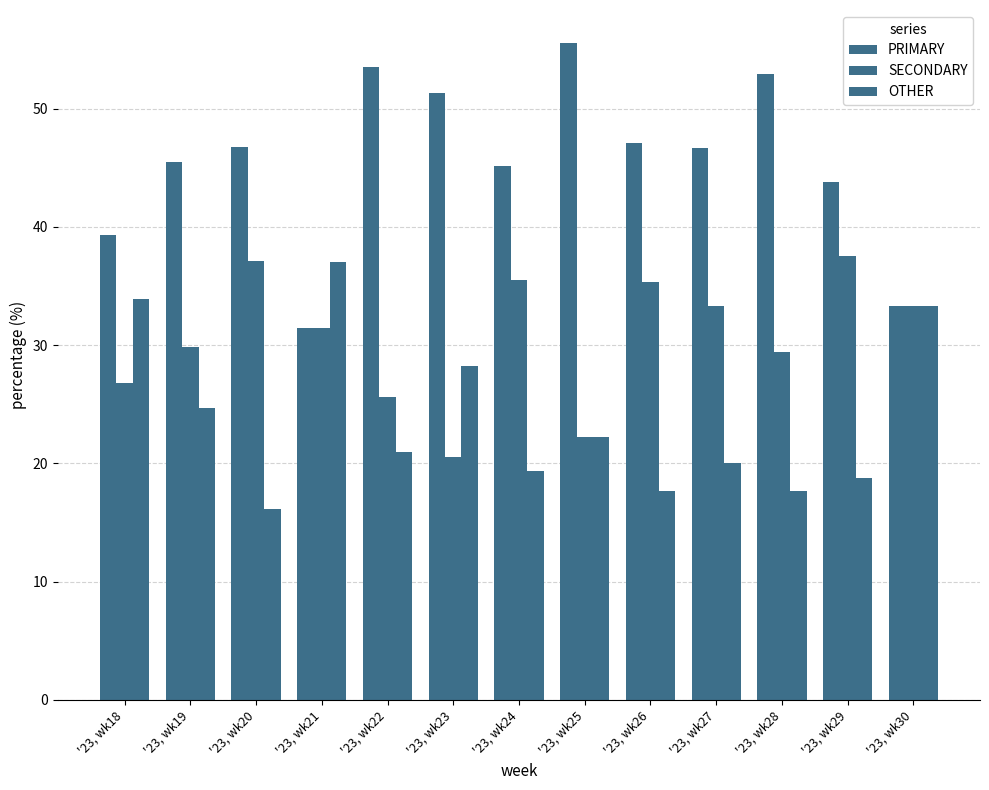

Is it true that PRIMARY equals 52.9 at '23, wk28?

True